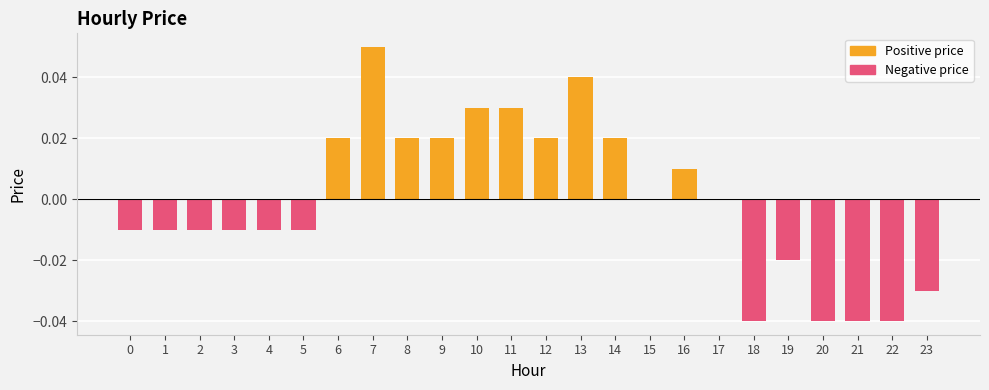

Reading right to left, list all the values displayed in this chart.

Positive price: 23=0.0	22=0.0	21=0.0	20=0.0	19=0.0	18=0.0	17=0.0	16=0.0	15=0.0	14=0.0	13=0.0	12=0.0	11=0.0	10=0.0	9=0.0	8=0.0	7=0.1	6=0.0	5=0.0	4=0.0	3=0.0	2=0.0	1=0.0	0=0.0
Negative price: 23=-0.0	22=-0.0	21=-0.0	20=-0.0	19=-0.0	18=-0.0	17=0.0	16=0.0	15=0.0	14=0.0	13=0.0	12=0.0	11=0.0	10=0.0	9=0.0	8=0.0	7=0.0	6=0.0	5=-0.0	4=-0.0	3=-0.0	2=-0.0	1=-0.0	0=-0.0